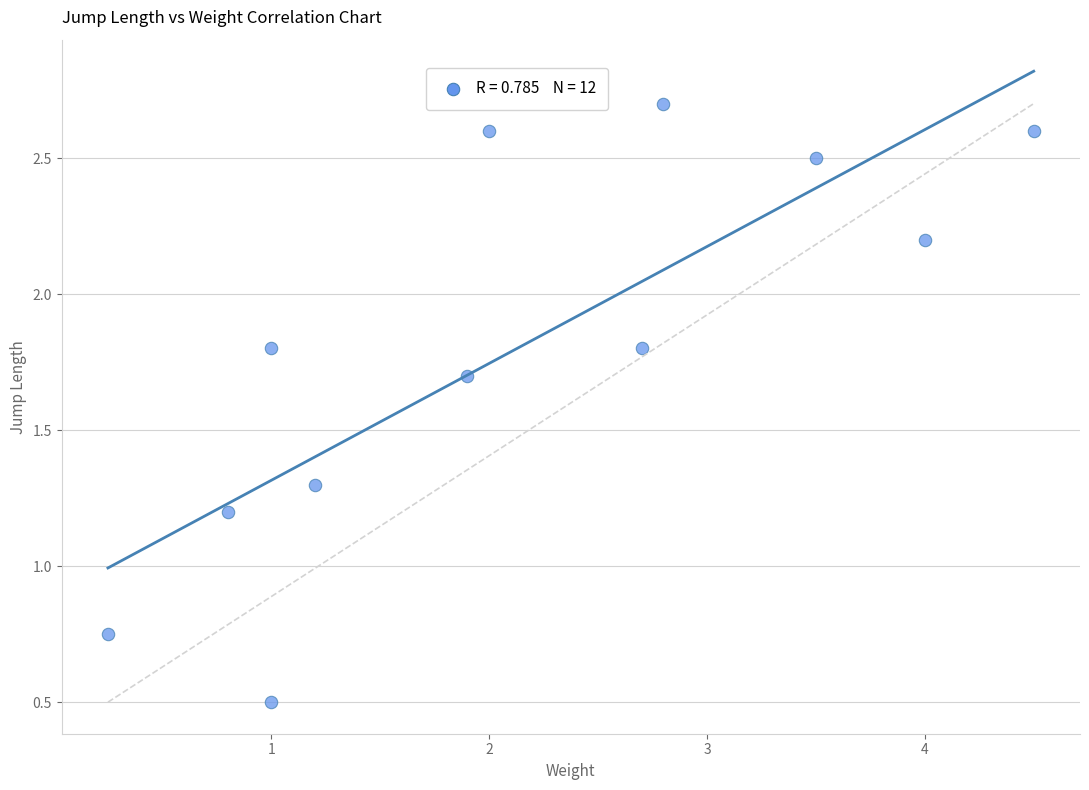

What is the range of X values (max minus min)?

4.2